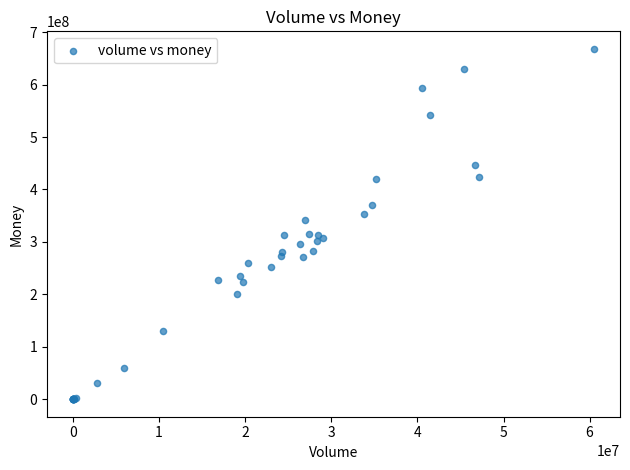

What Y value in the scatter plot is closest to 334107351?

342481184